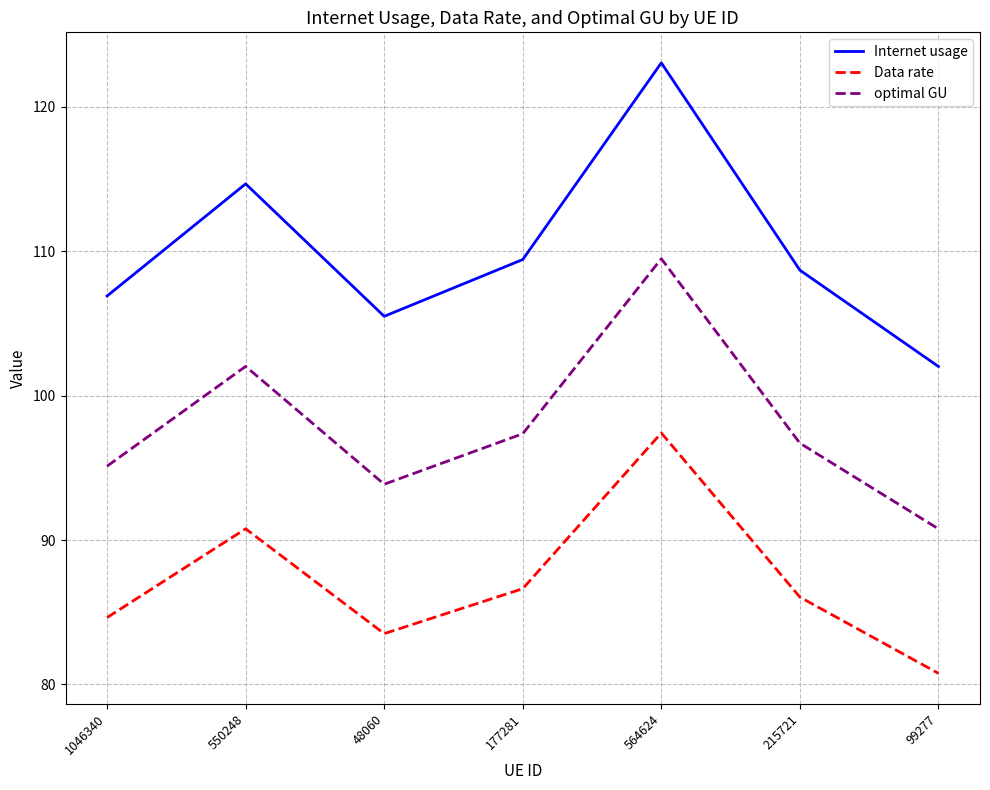

The value of Data rate at 99277 is 80.8. True or false?

True